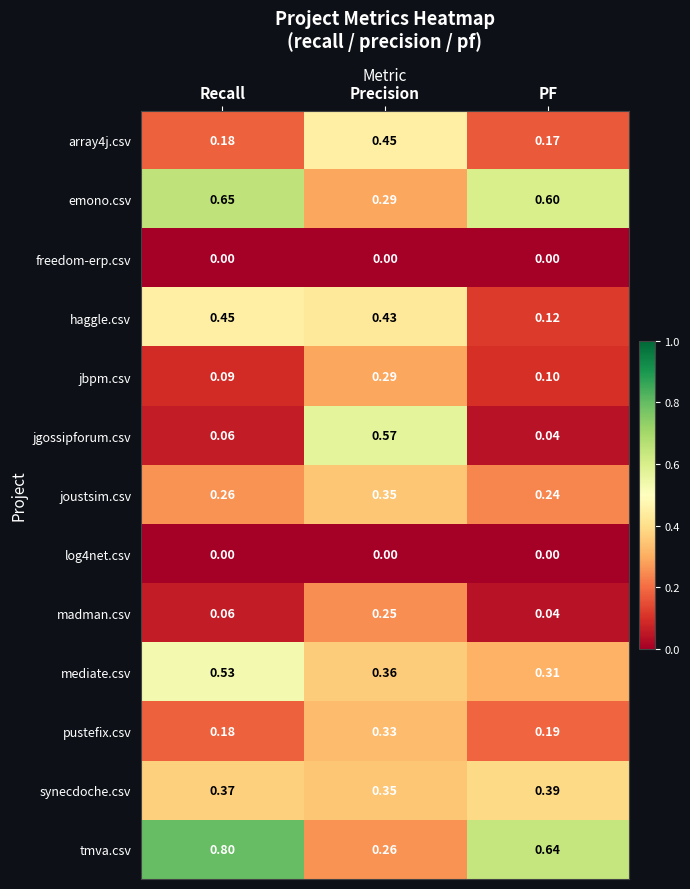

Which series changed the most between Precision and PF?

jgossipforum.csv